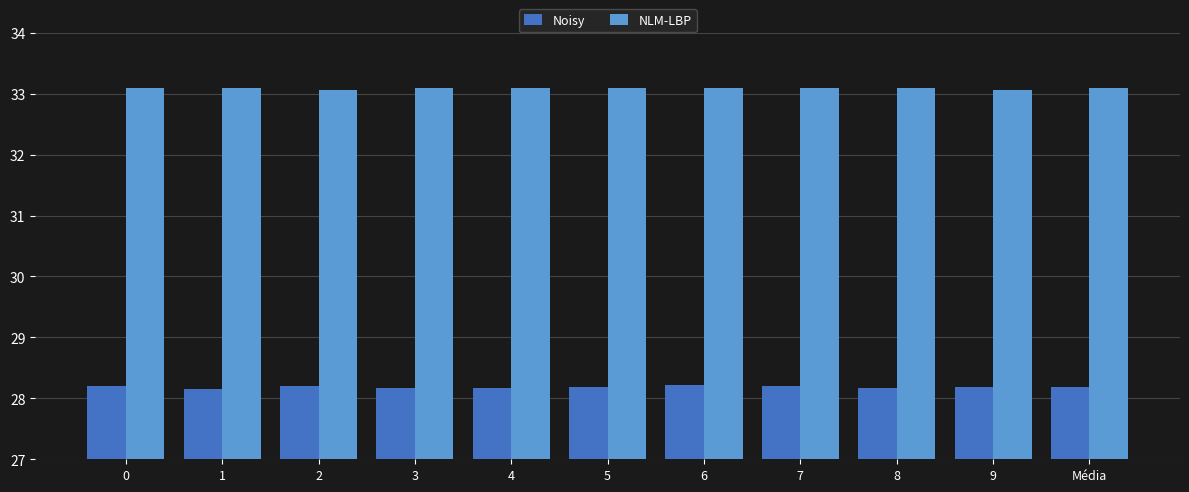

What is the maximum value shown in the chart?

33.1